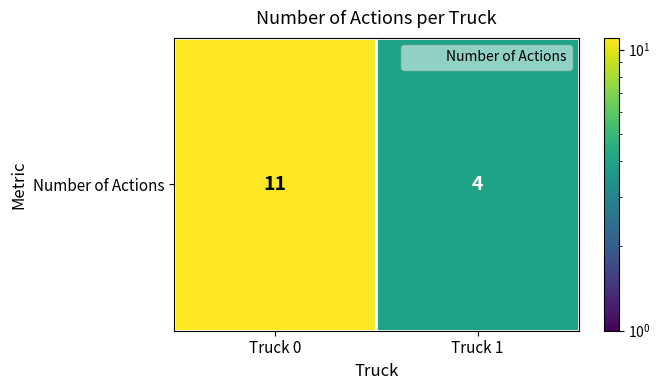

At which label is the value closest to 7?

Truck 1